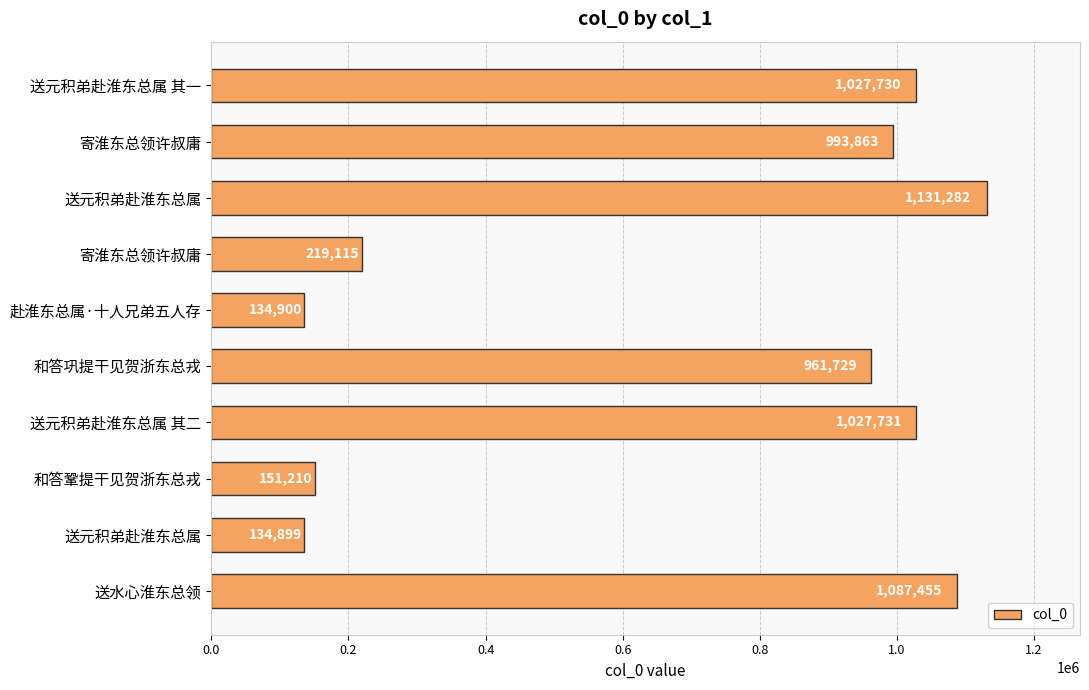

How many data points does each series have?

10